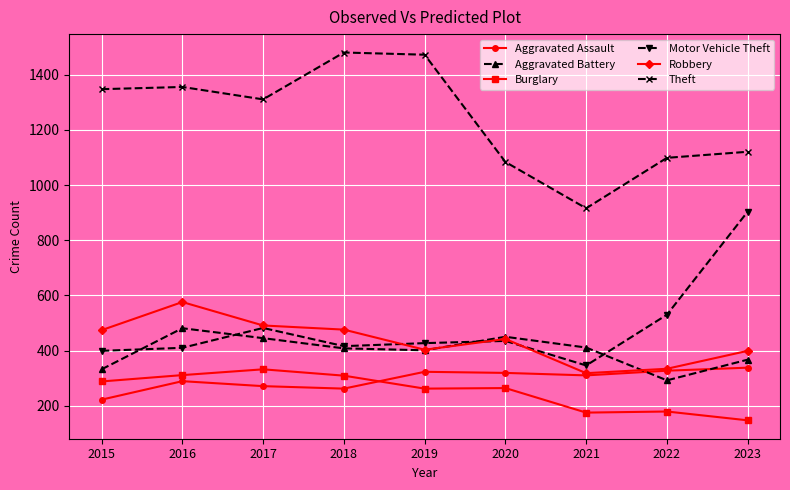

The value of Burglary at 2023 is 147. True or false?

True